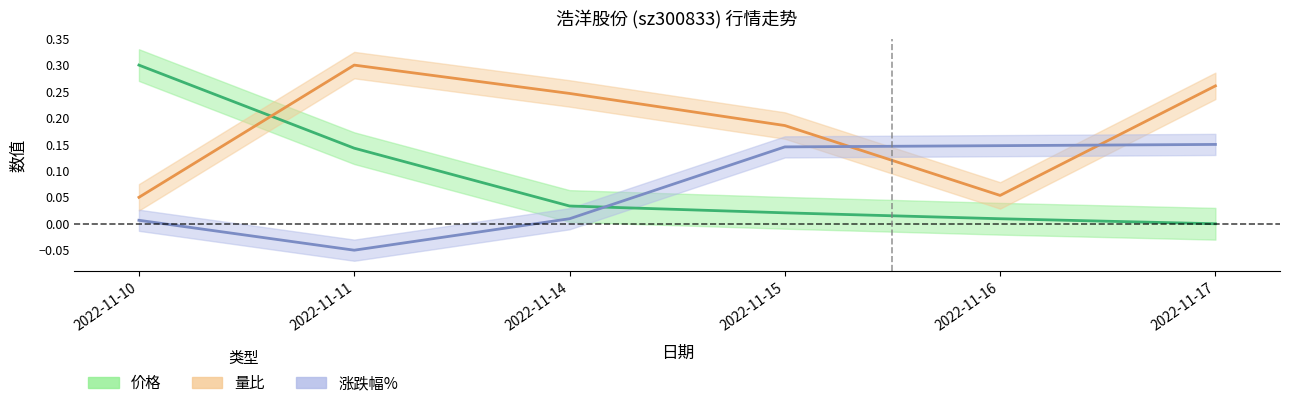

Rank the categories by 量比 value from lowest to highest.

2022-11-10, 2022-11-16, 2022-11-15, 2022-11-14, 2022-11-17, 2022-11-11